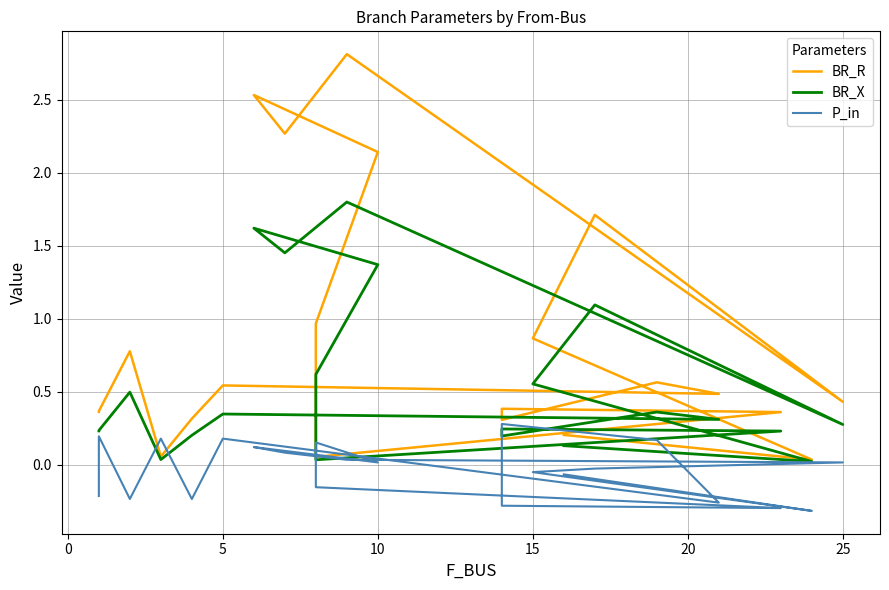

Reading left to right, transcribe all the data shown in this chart.

BR_R: 0.4	0.4	0.8	0.1	0.3	0.5	0.5	0.6	0.3	0.4	0.4	0.1	1.0	2.1	2.5	2.3	2.8	0.4	1.7	0.9	0.0	0.2
BR_X: 0.2	0.2	0.5	0.0	0.2	0.3	0.3	0.4	0.2	0.2	0.2	0.0	0.6	1.4	1.6	1.5	1.8	0.3	1.1	0.6	0.0	0.1
P_in: -0.2	0.2	-0.2	0.2	-0.2	0.2	-0.3	0.2	0.3	-0.3	-0.3	-0.2	0.2	0.0	0.1	0.1	0.0	0.0	-0.0	-0.0	-0.3	-0.1